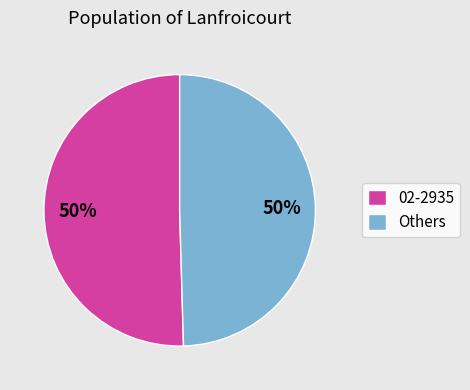

To the nearest percent, what percentage of the pie is Others?

50%